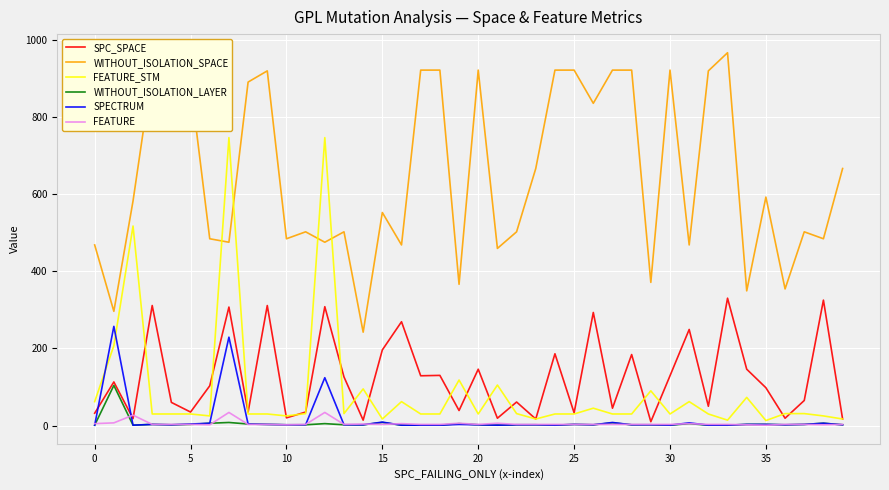

True or false: WITHOUT_ISOLATION_SPACE and SPC_SPACE cross at least once.

False